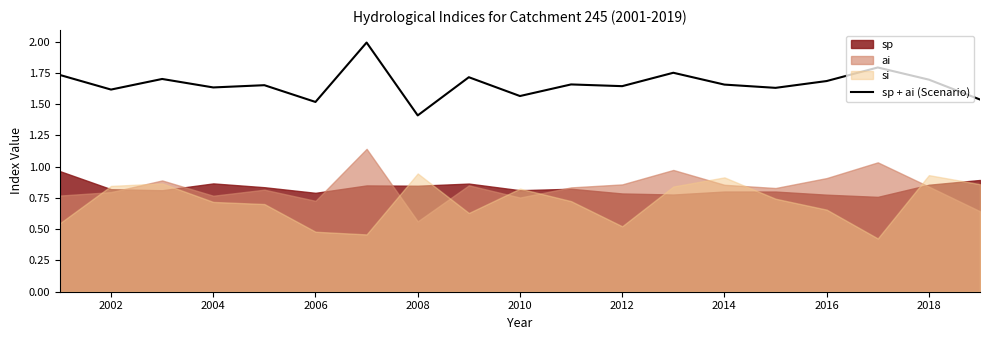

At which label is sp + ai (Scenario) closest to 1?

2008